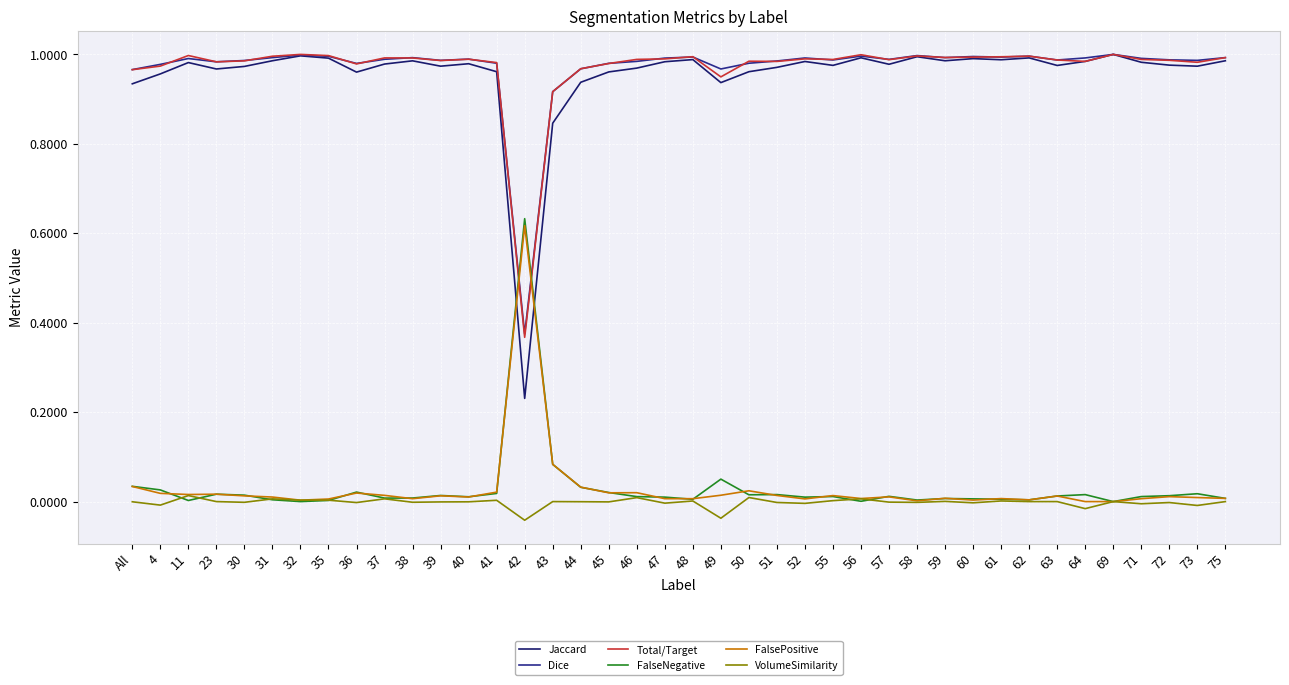

What are all the series names shown in the legend?

Jaccard, Dice, Total/Target, FalseNegative, FalsePositive, VolumeSimilarity